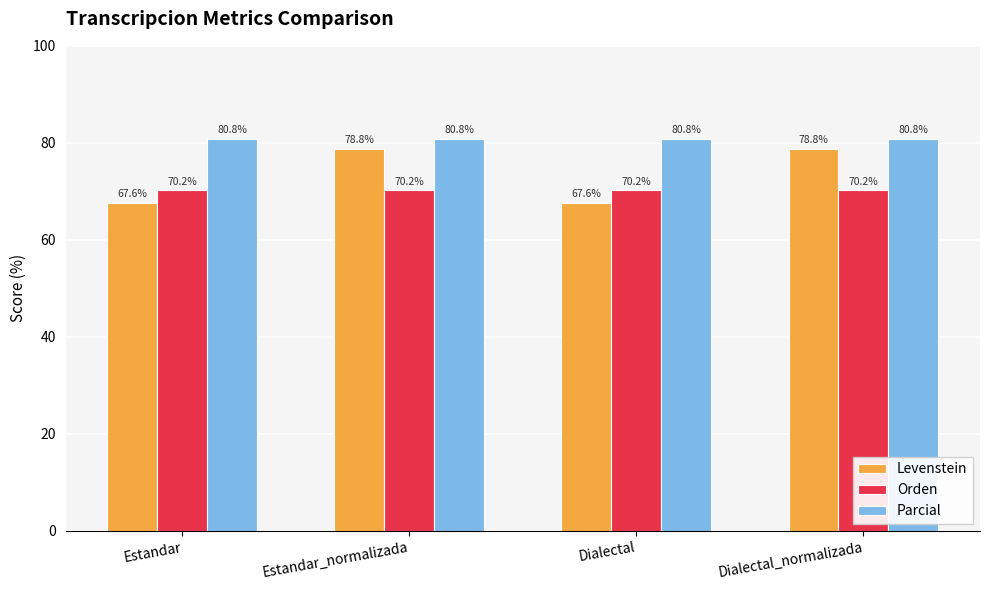

What is the lowest value of the Parcial series?

80.8